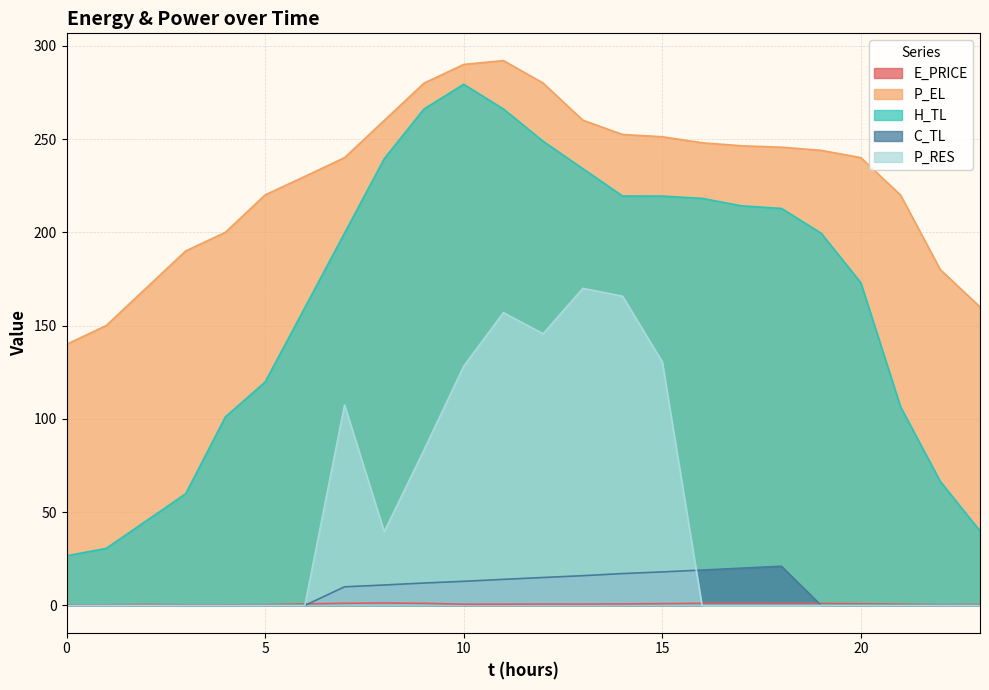

True or false: E_PRICE and H_TL cross at least once.

False